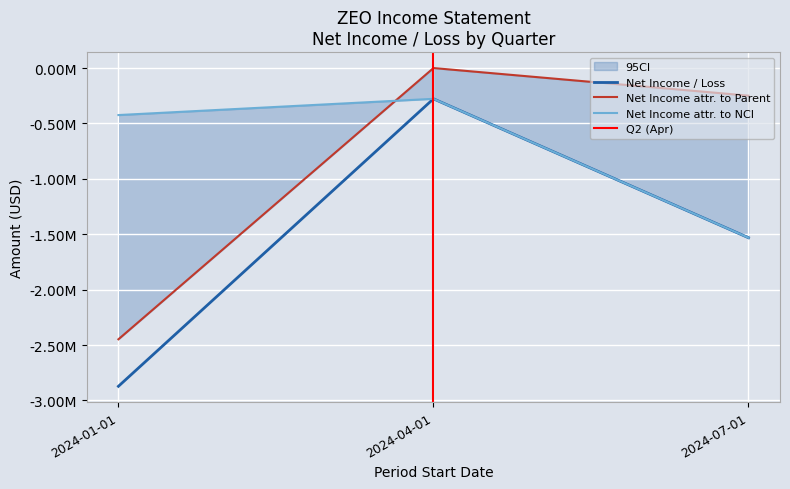

Does the chart display data point markers on the line(s)?

No